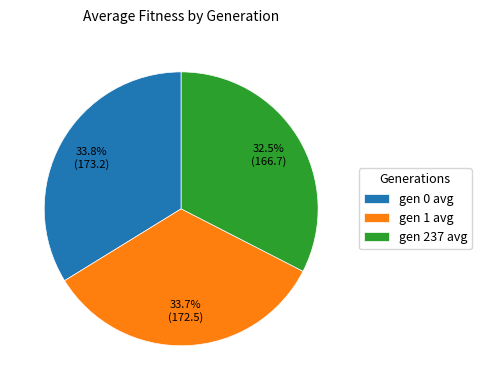

Count the number of slices in the pie.

3